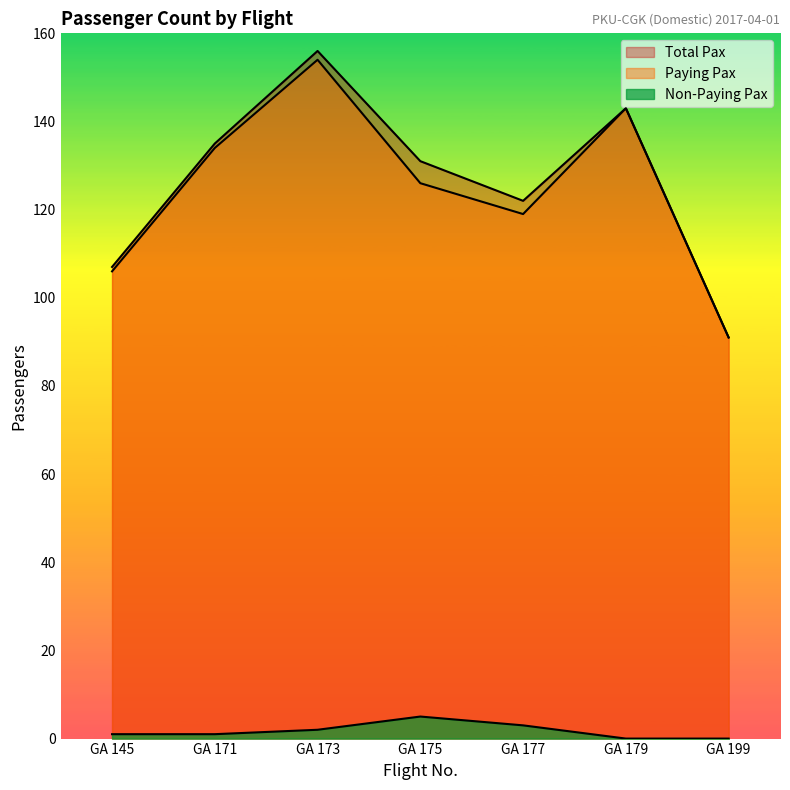

What is the difference between the Total Pax values at GA 199 and GA 145?

16